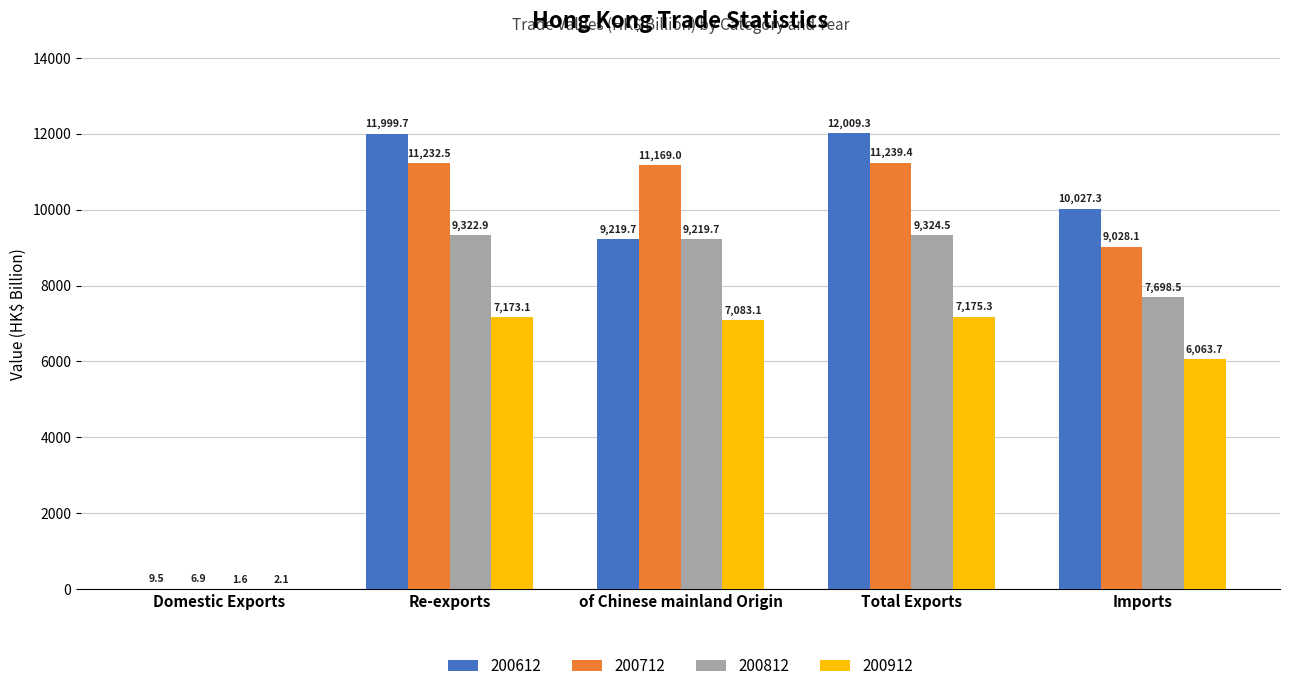

What is the greatest value displayed?

12009.3